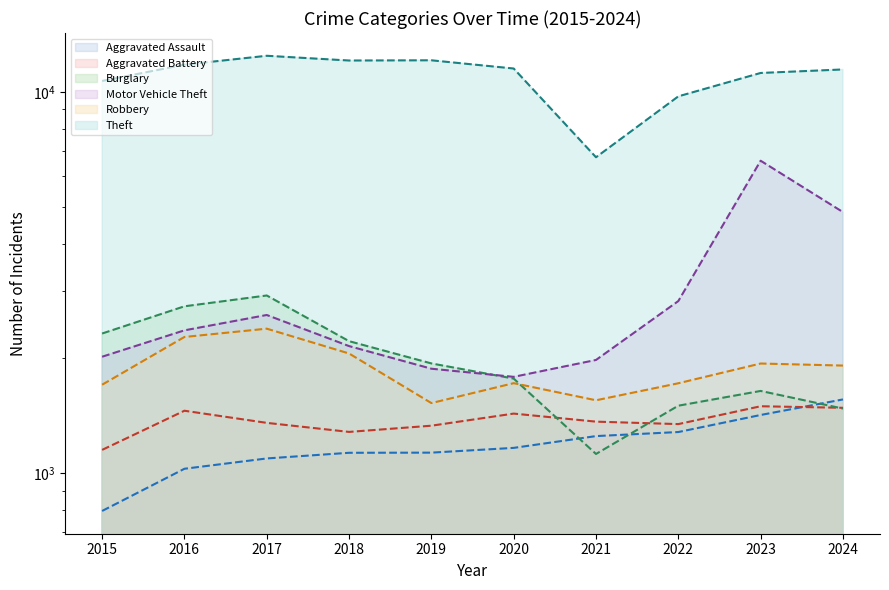

Where do Aggravated Assault and Aggravated Battery first cross each other?

2023 and 2024